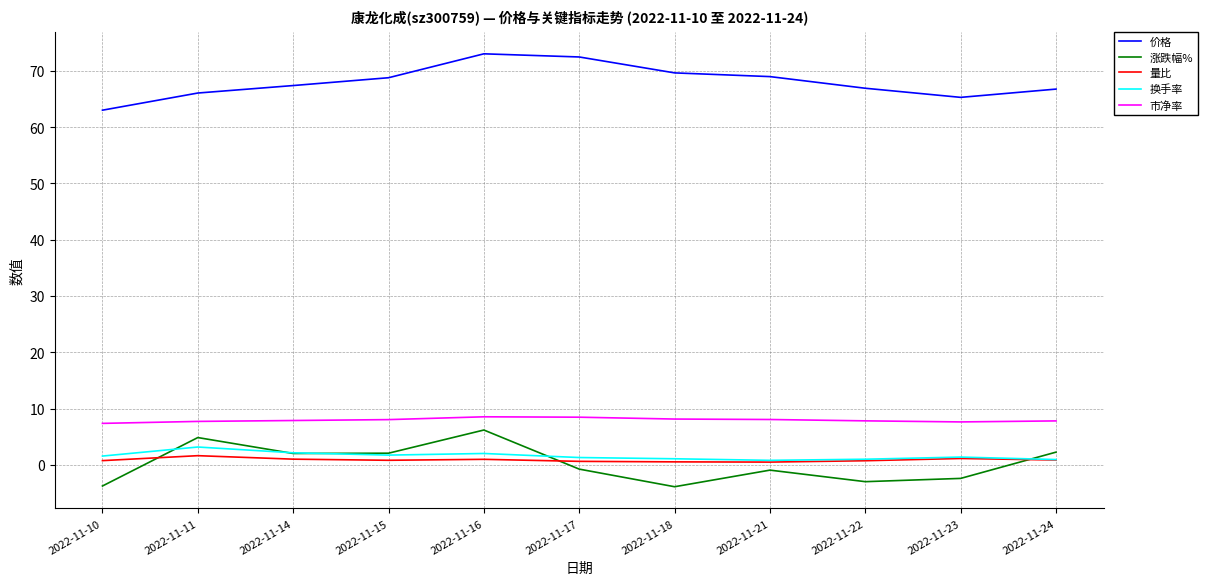

Is it true that 涨跌幅% equals -3.0 at 2022-11-22?

True